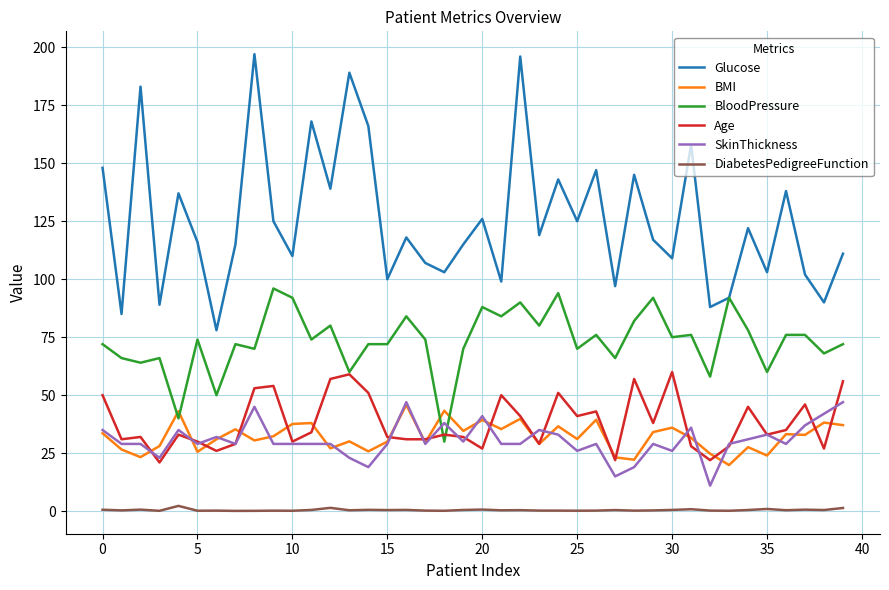

True or false: Age and Glucose cross at least once.

False